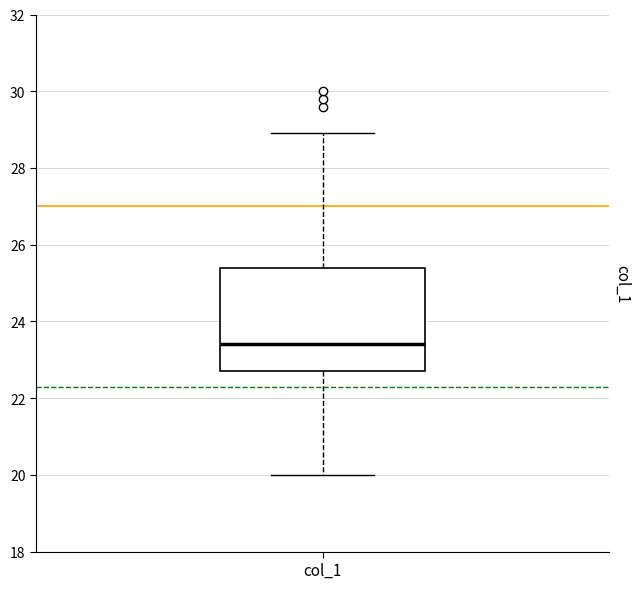

Transcribe this box plot: give where the median line is, the range the box spans, and where the two whiskers end, as read against the y-axis. The values are not printed on the chart, so give them approximately, as read against the axis.

median 23.4, box 22.8 to 25.4, whiskers 20.0 to 29.0